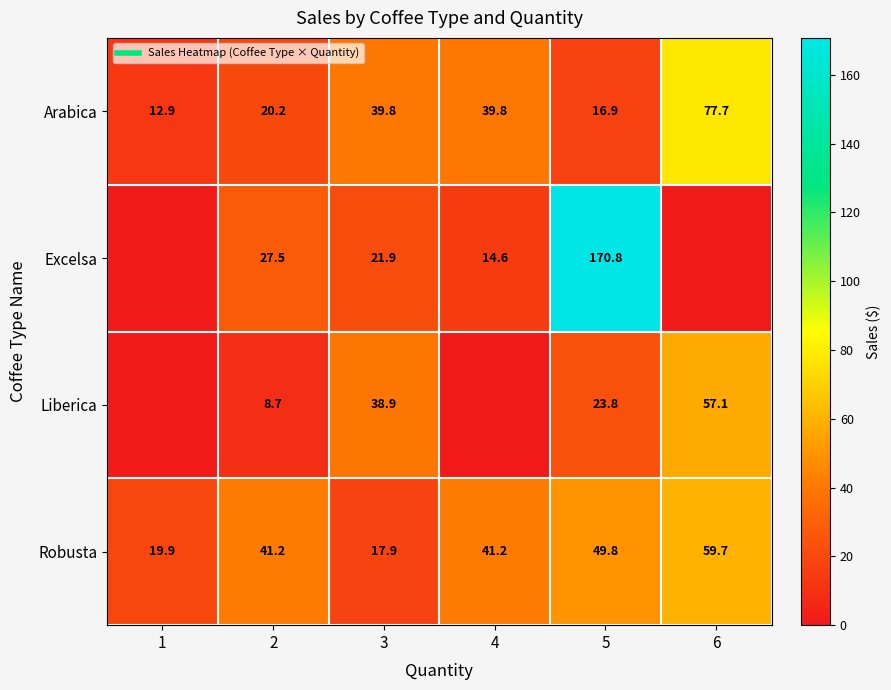

What is the sum of all Liberica values?

128.4